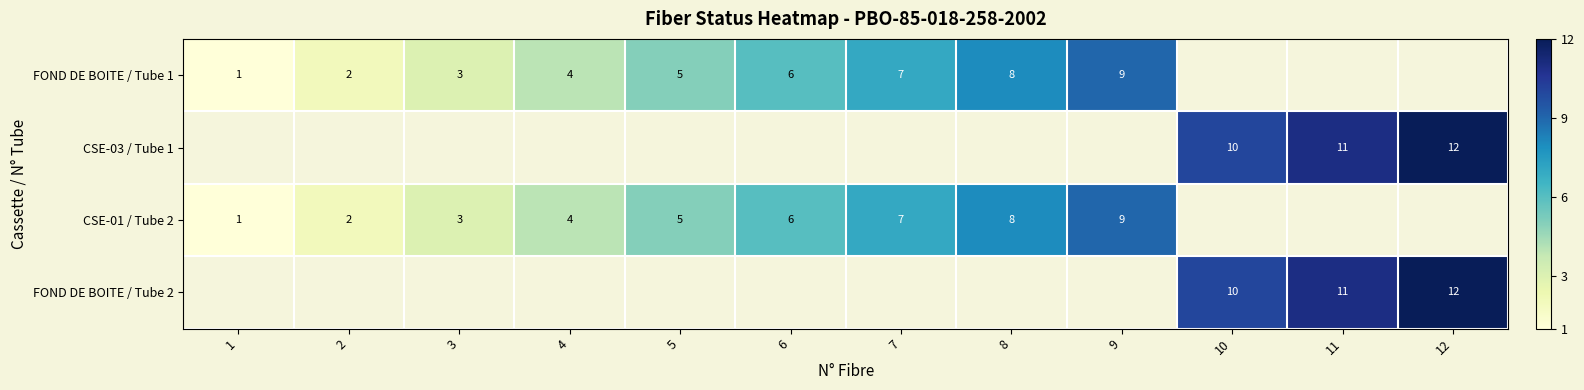

Which label corresponds to the smallest value in the chart?

1